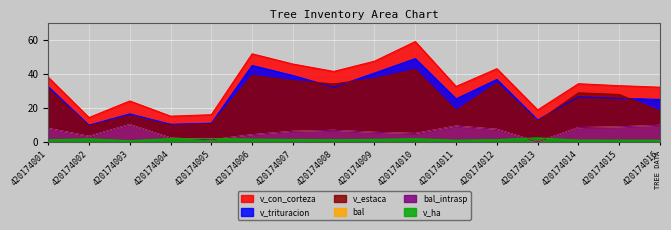

Which category has the lowest value across all series?

420174013